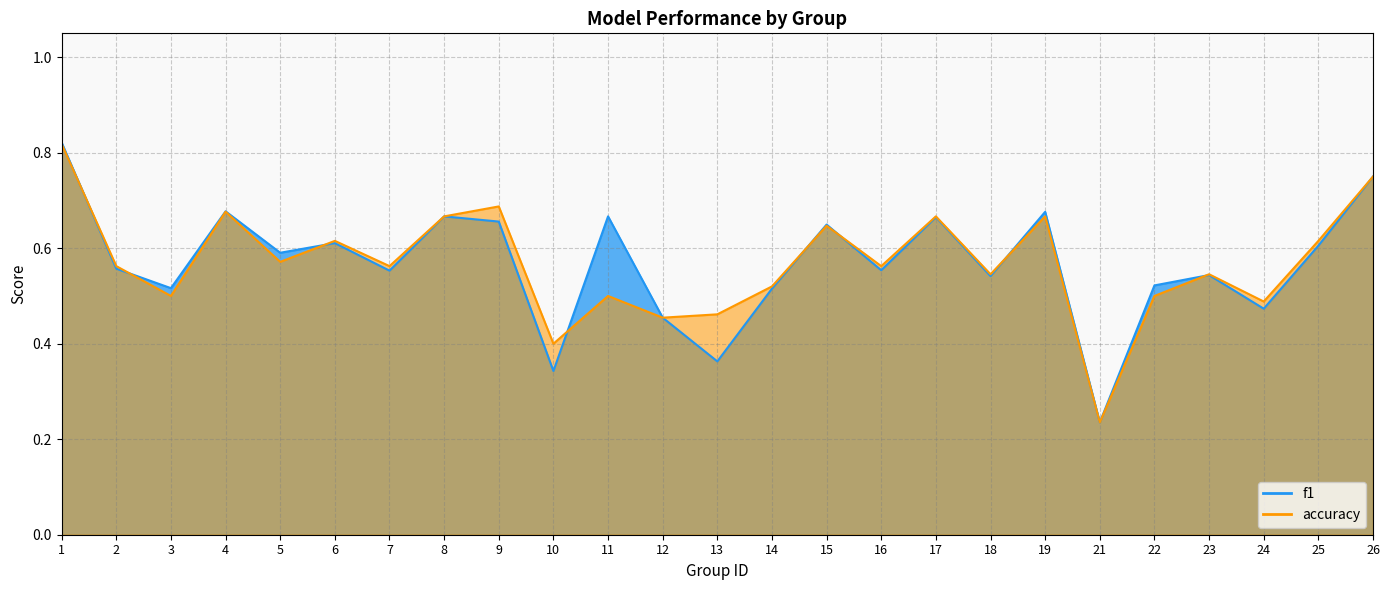

The value of accuracy at 17 is 1.0. True or false?

False